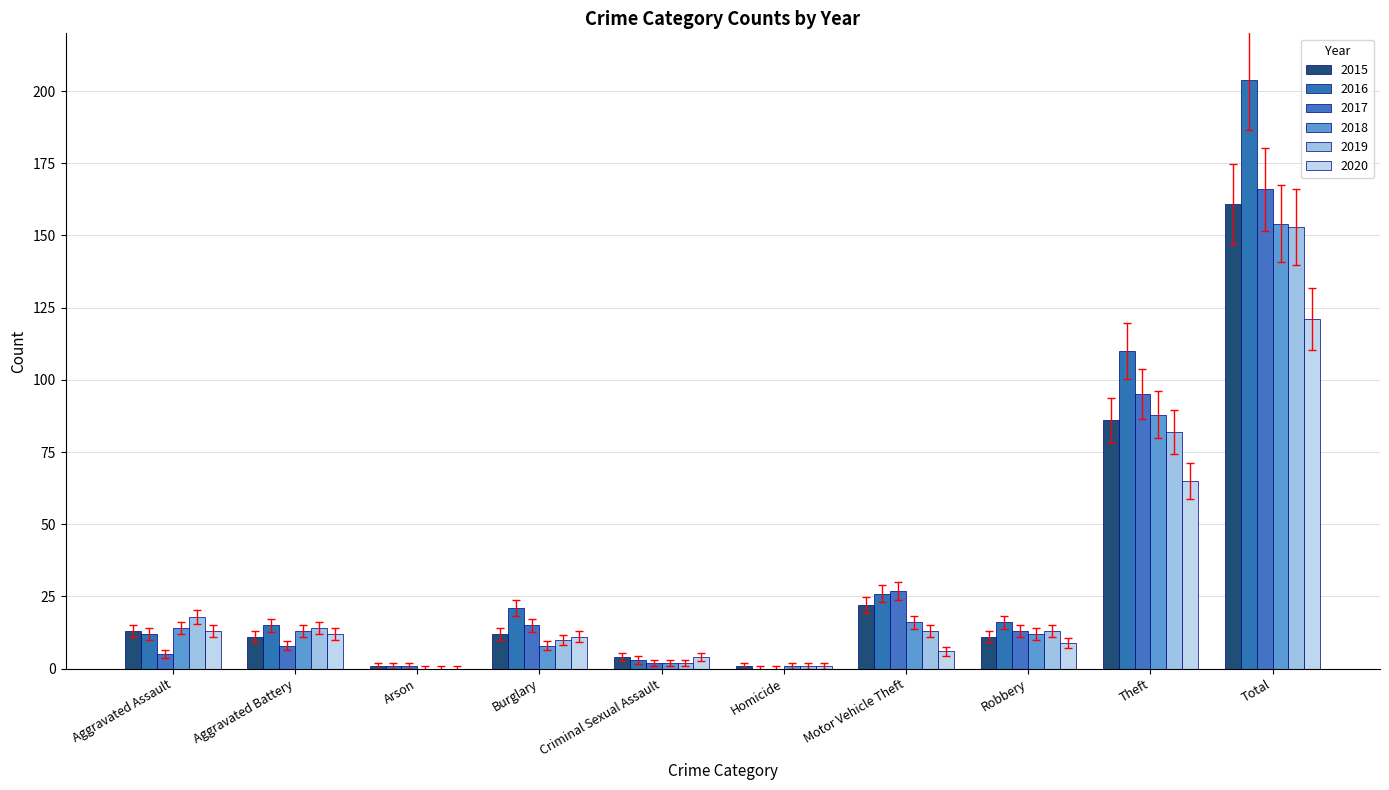

How many values in 2017 are above zero?

9